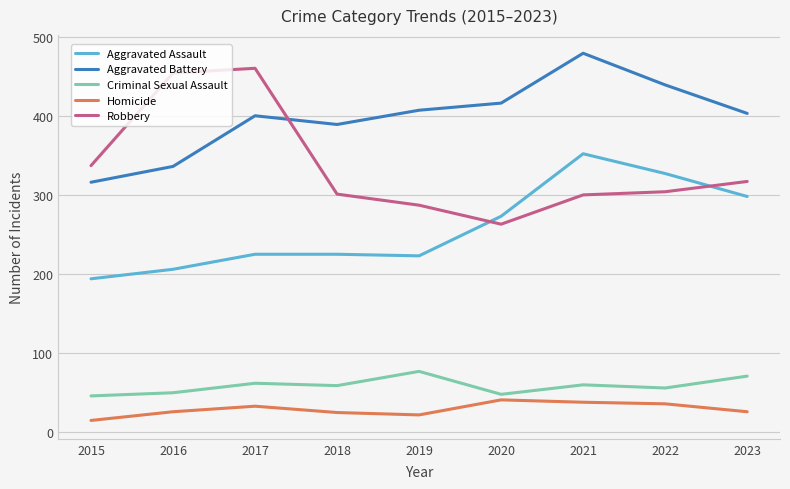

What value does the Robbery series have at 2020, to the nearest 5?

265